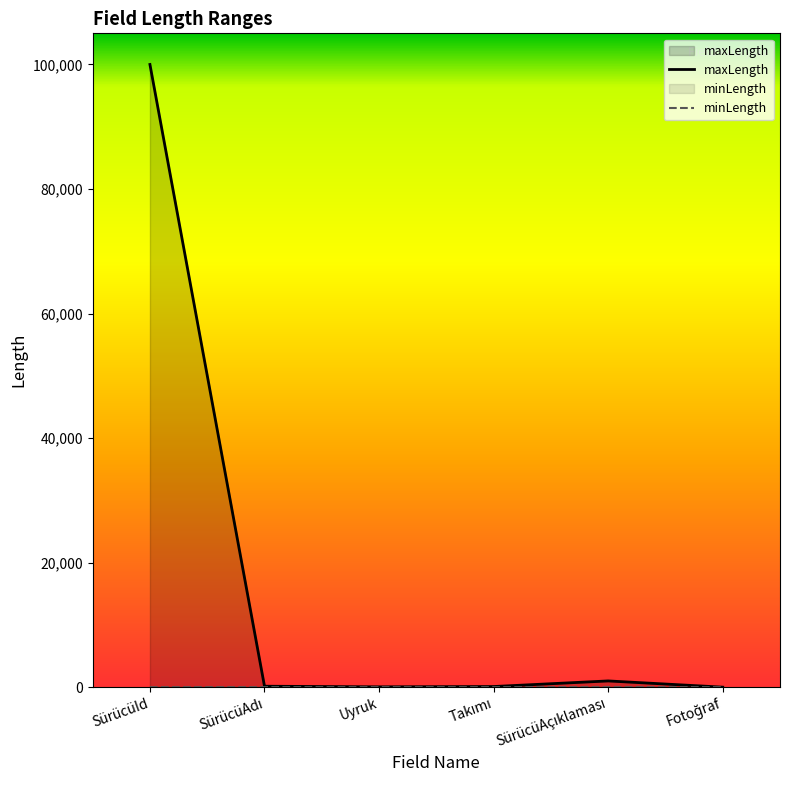

What is the value of the 1st point from the left?

99999